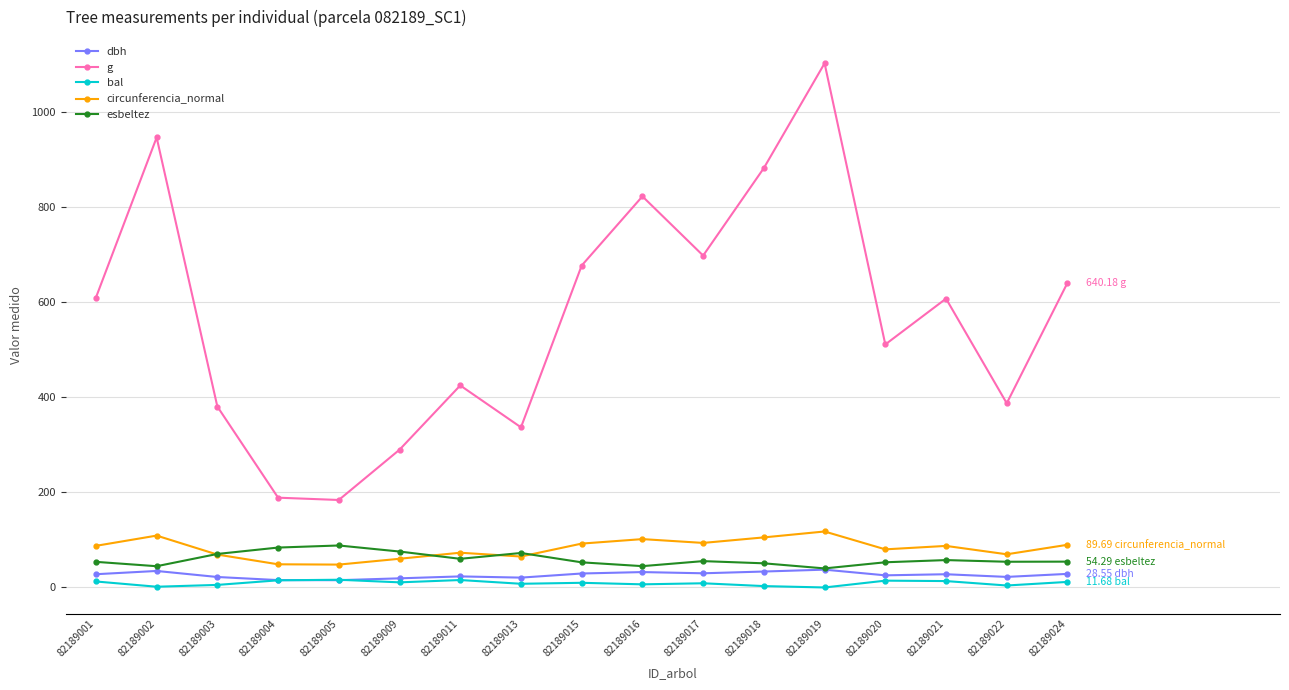

Which series changed the most between 82189003 and 82189005?

g